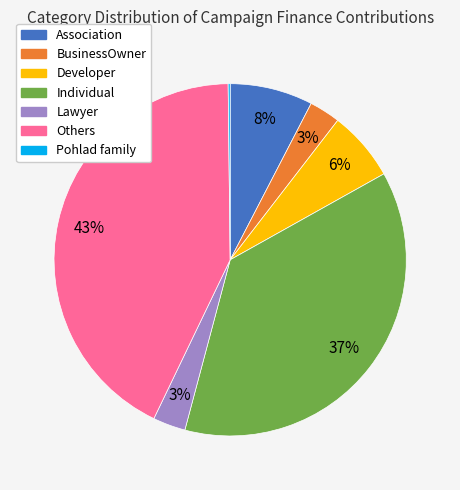

Is it true that BusinessOwner is 3% of the pie?

True